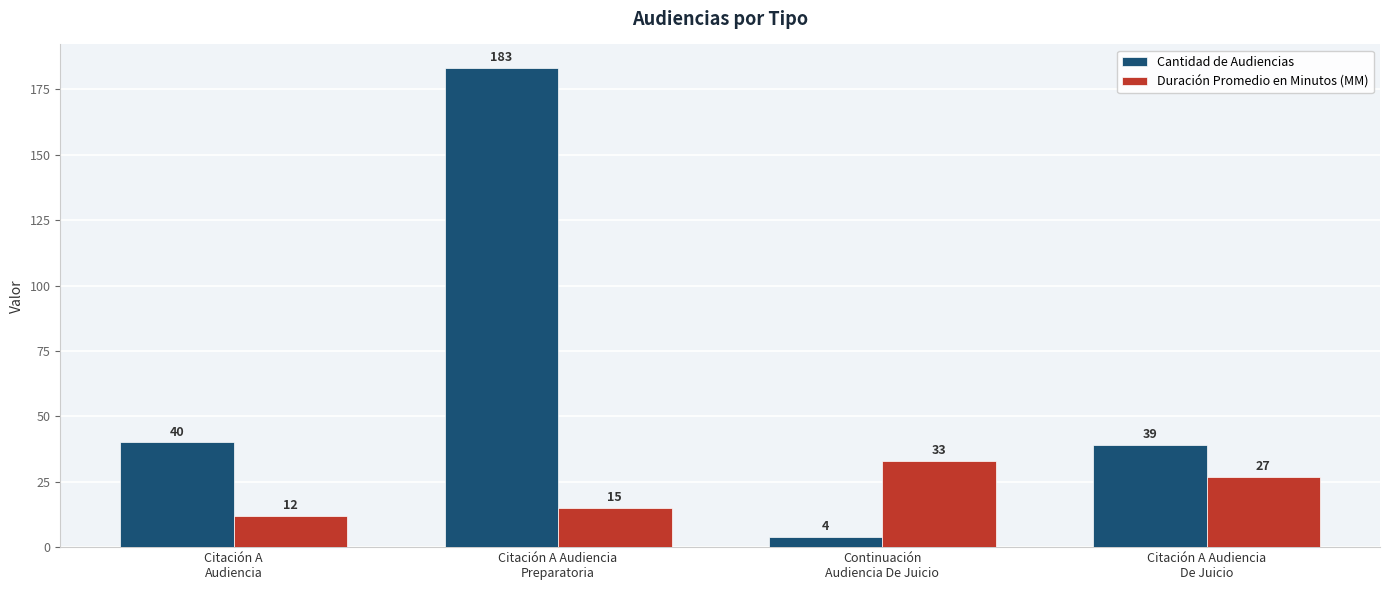

Which series has the largest range (max minus min)?

Cantidad de Audiencias